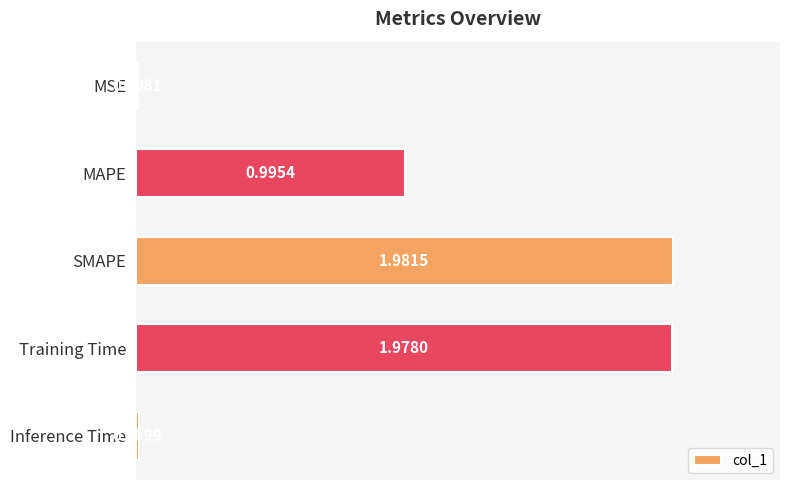

What is the label of the 1st bar from the bottom?

Inference Time